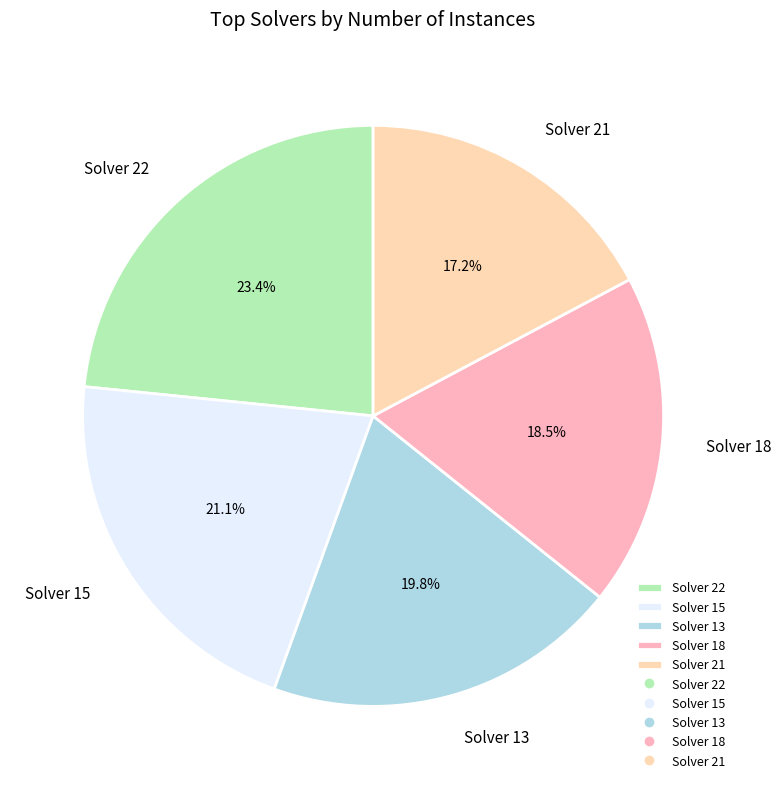

To the nearest percent, what is the average slice percentage?

20%